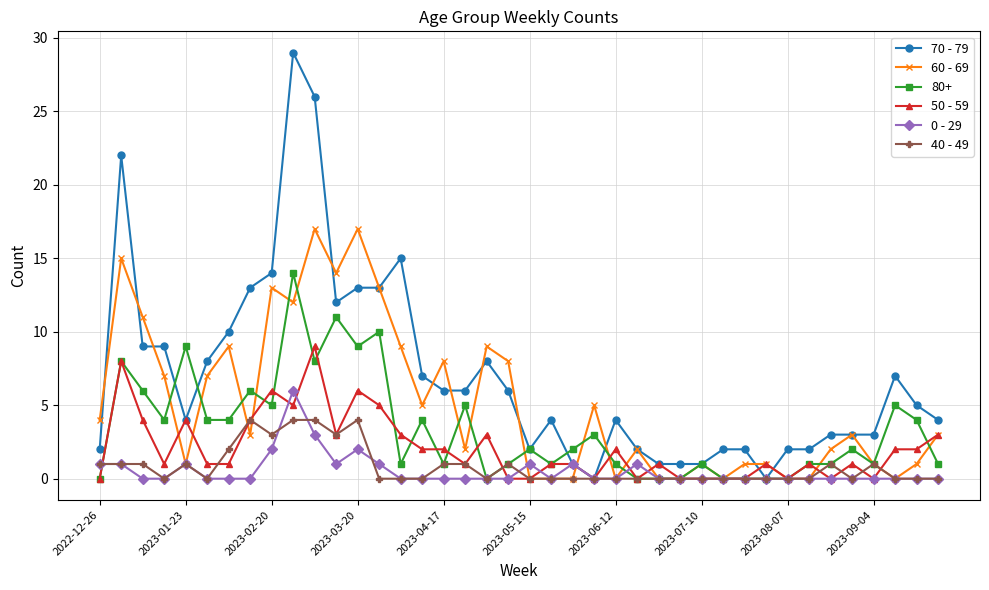

List the series in order of their peak value, highest first.

70 - 79, 60 - 69, 80+, 50 - 59, 0 - 29, 40 - 49